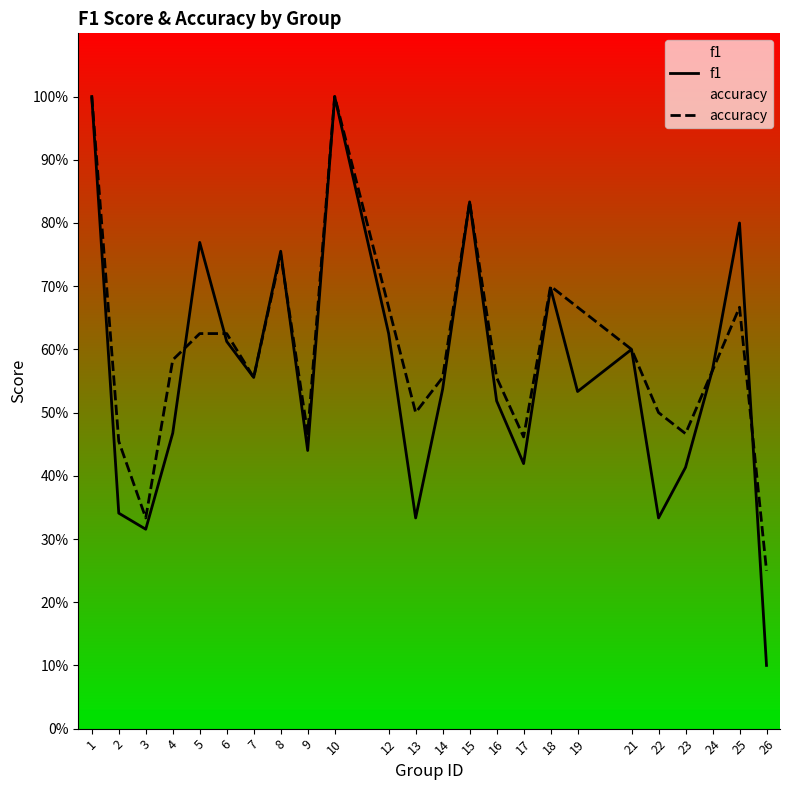

Which series has the largest range (max minus min)?

f1